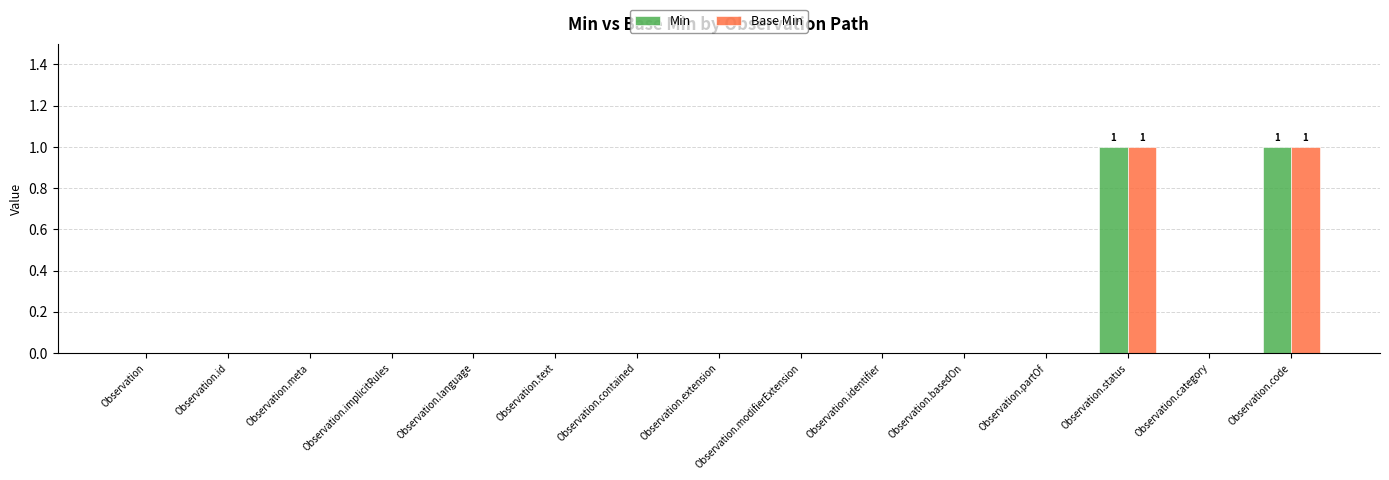

True or false: Base Min has a value of 0 at Observation.code.

False